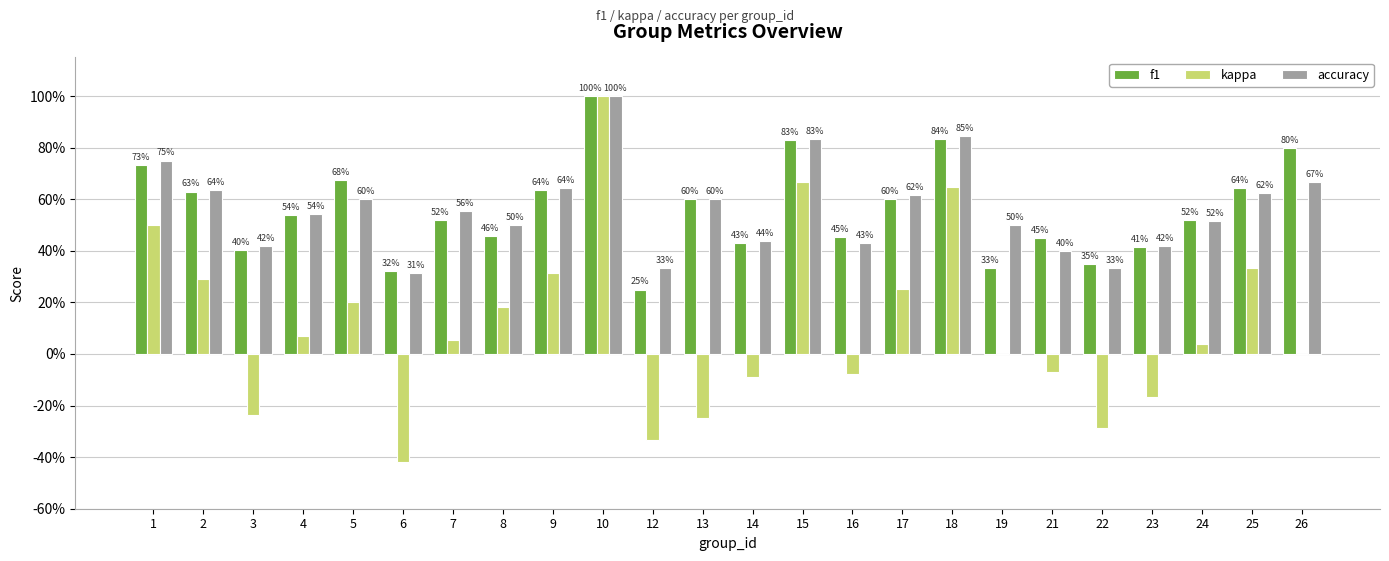

Are the bars horizontal?

No